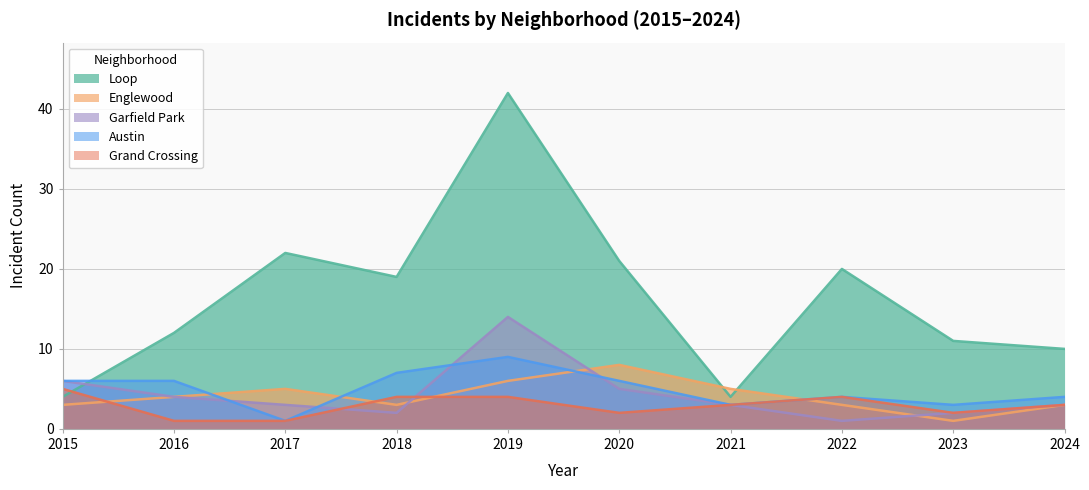

Reading left to right, list all the values displayed in this chart.

Loop: 2015=4	2016=12	2017=22	2018=19	2019=42	2020=21	2021=4	2022=20	2023=11	2024=10
Englewood: 2015=3	2016=4	2017=5	2018=3	2019=6	2020=8	2021=5	2022=3	2023=1	2024=3
Garfield Park: 2015=6	2016=4	2017=3	2018=2	2019=14	2020=5	2021=3	2022=1	2023=2	2024=3
Austin: 2015=6	2016=6	2017=1	2018=7	2019=9	2020=6	2021=3	2022=4	2023=3	2024=4
Grand Crossing: 2015=5	2016=1	2017=1	2018=4	2019=4	2020=2	2021=3	2022=4	2023=2	2024=3